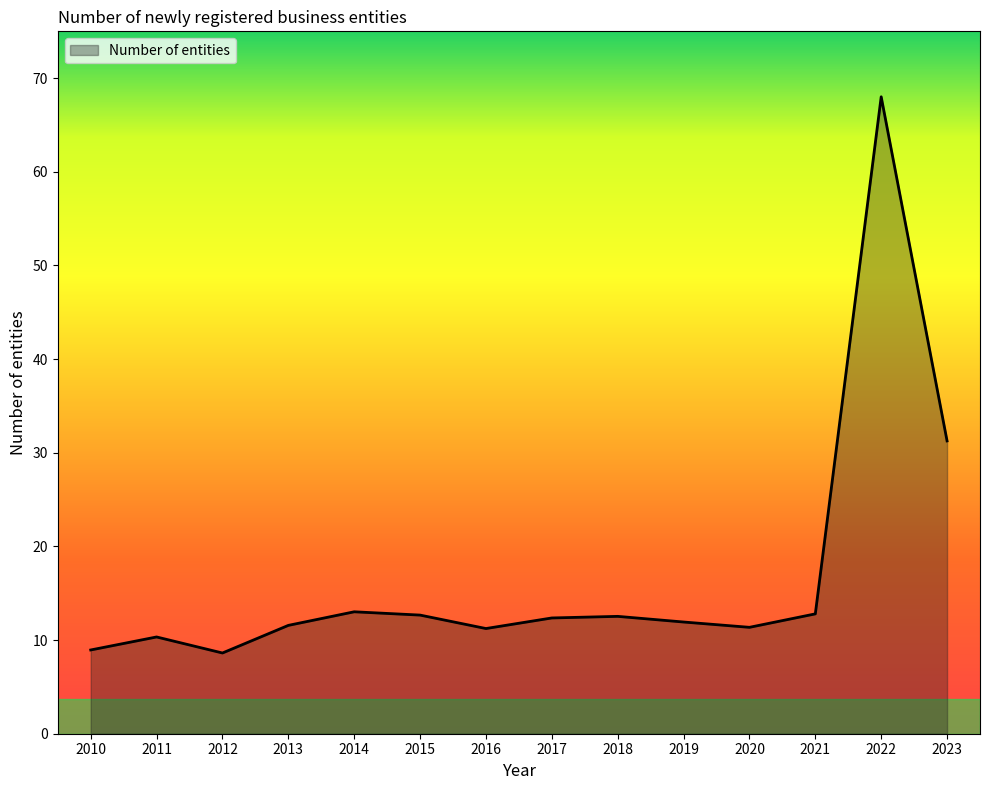

What is the sum of the values at 2020 and 2014?

24.4